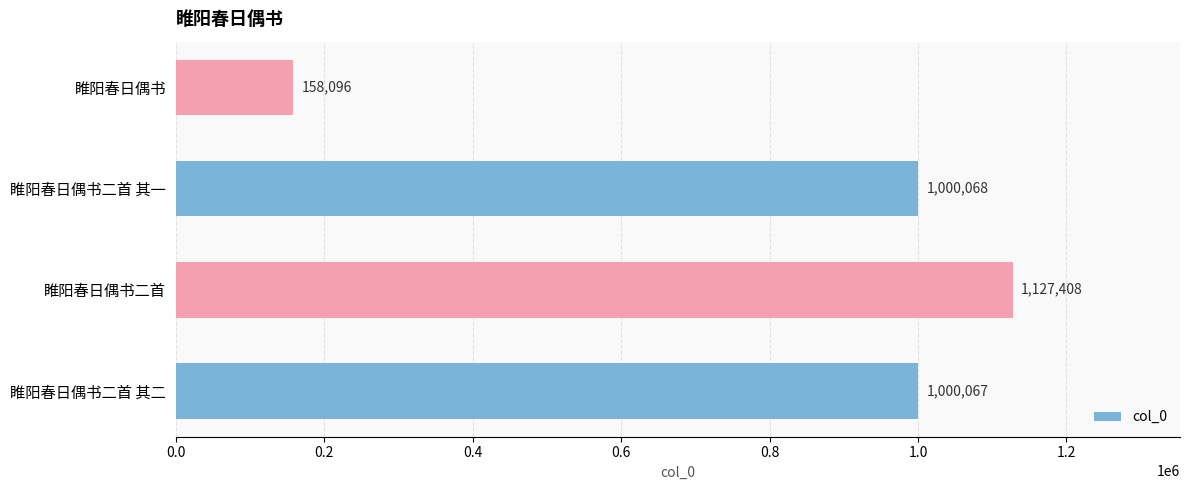

The chart shows a value of 1700436 at 睢阳春日偶书二首 其二. True or false?

False